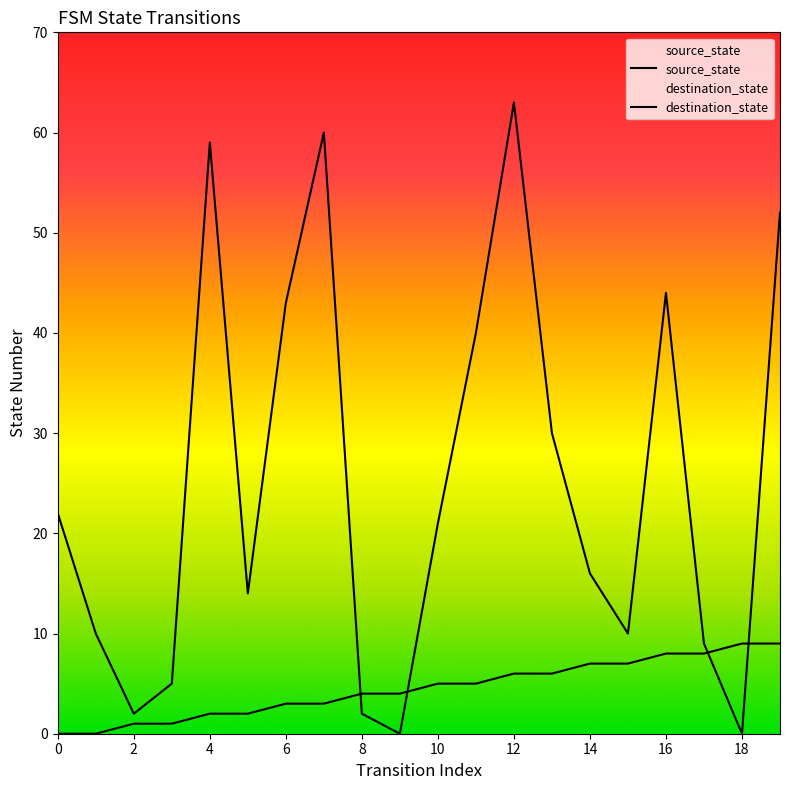

Where do source_state and destination_state first cross each other?

7 and 8